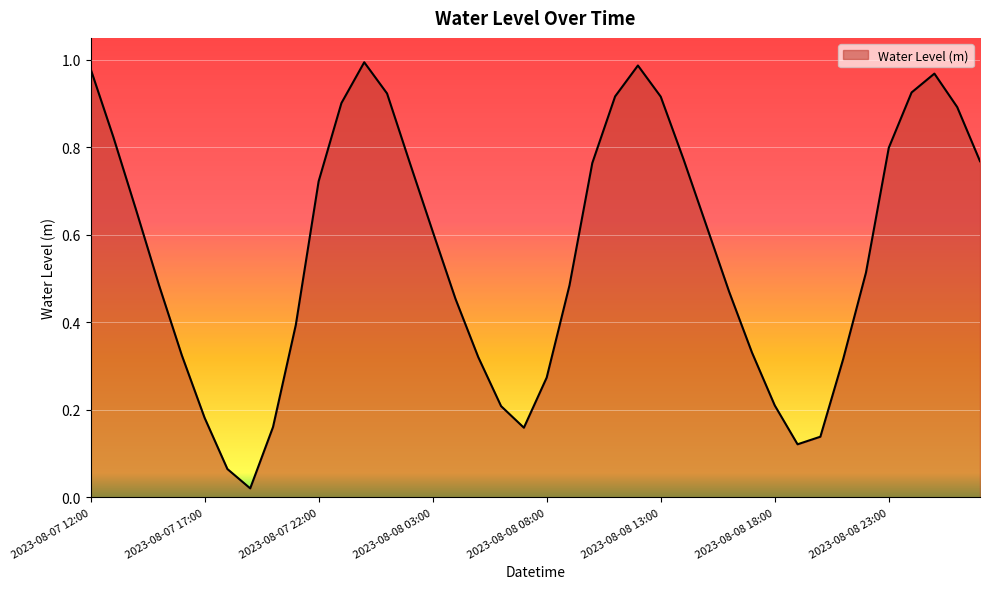

Is this an area chart (filled region under the line)?

Yes